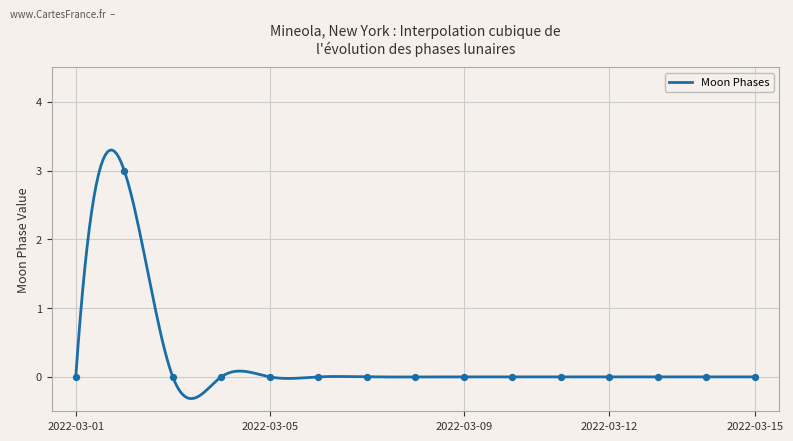

Which has a higher value, 2022-03-10 or 2022-03-02?

2022-03-02